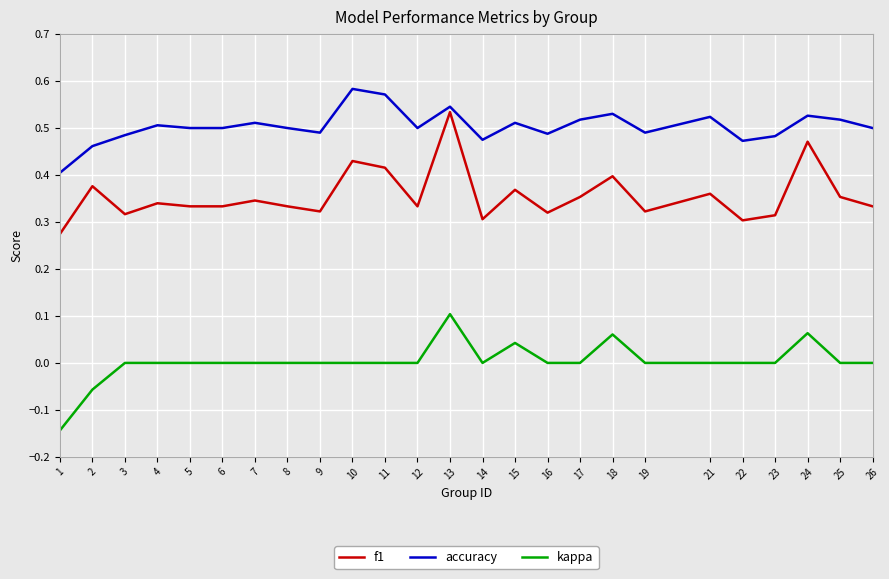

True or false: kappa and f1 intersect in this chart.

False